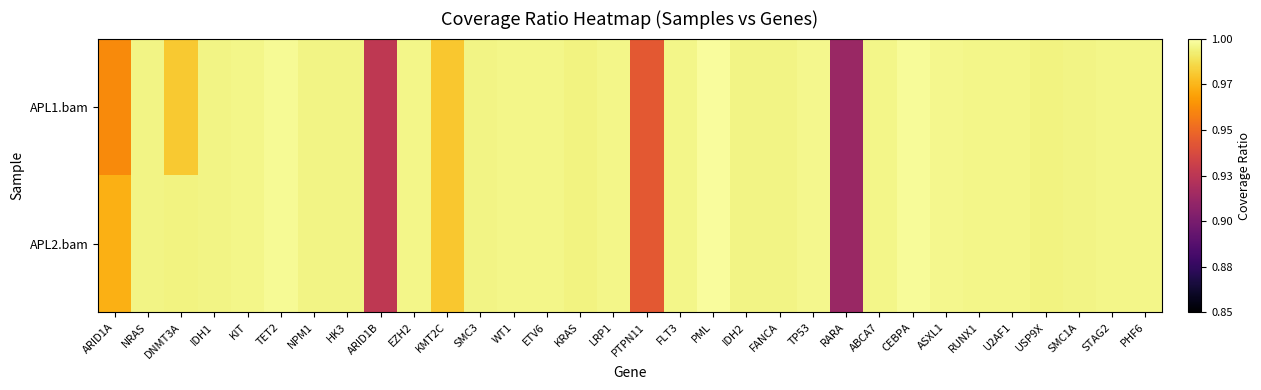

Which series has the widest spread of values?

APL1.bam